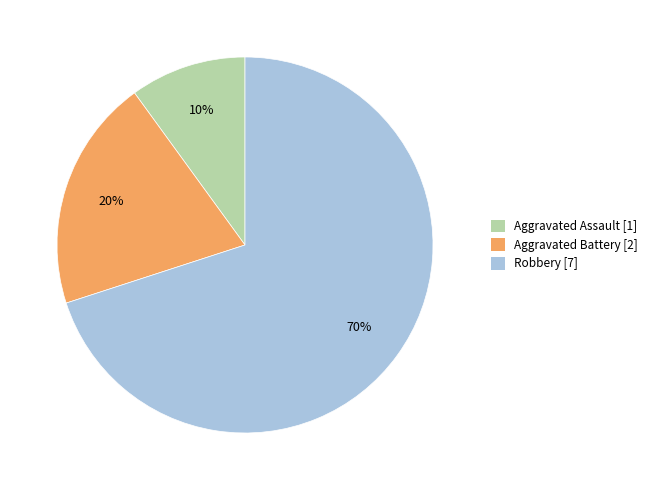

To the nearest percent, what portion does Robbery represent?

70%